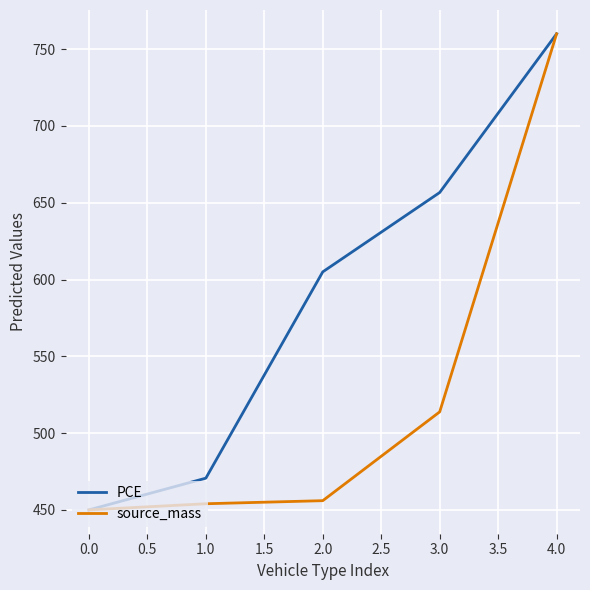

At which label is source_mass closest to 605?

3.0